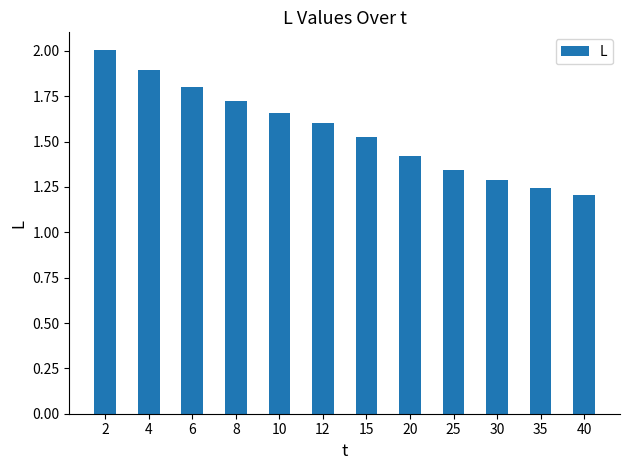

What is the value of the 3rd bar from the left?

1.8